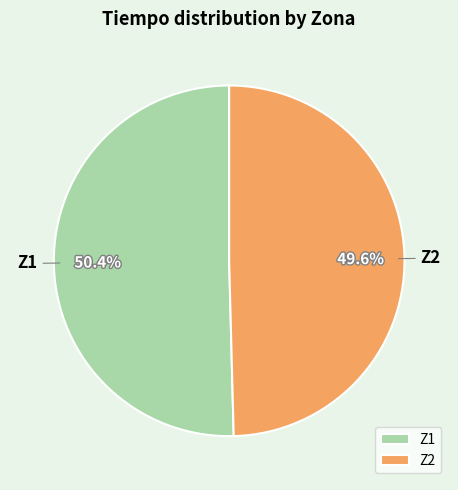

To the nearest percent, what percentage of the pie is Z1?

50%